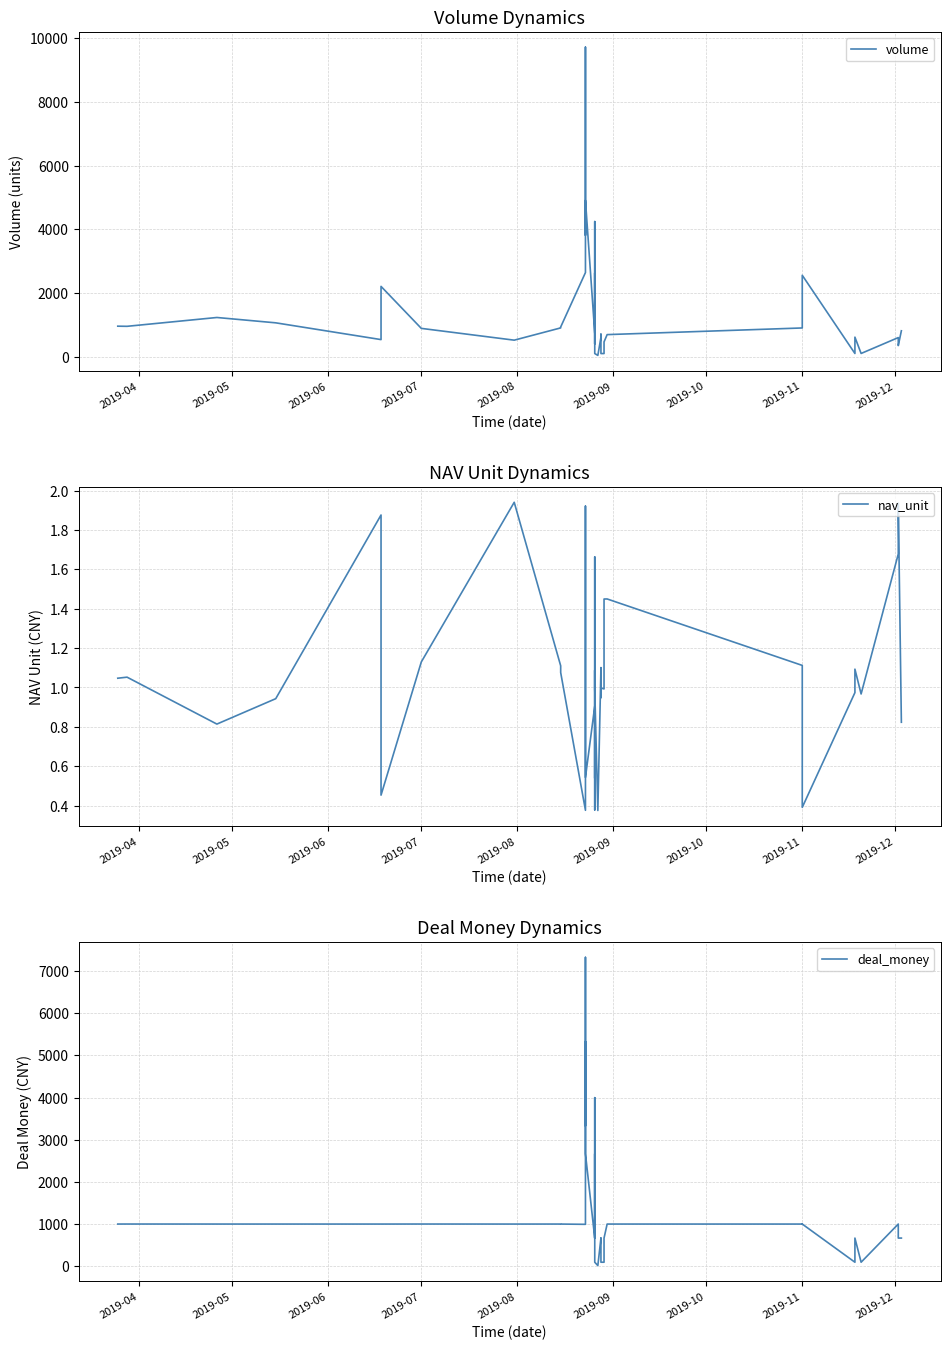

At which label does deal_money first exceed 998?

2019-04